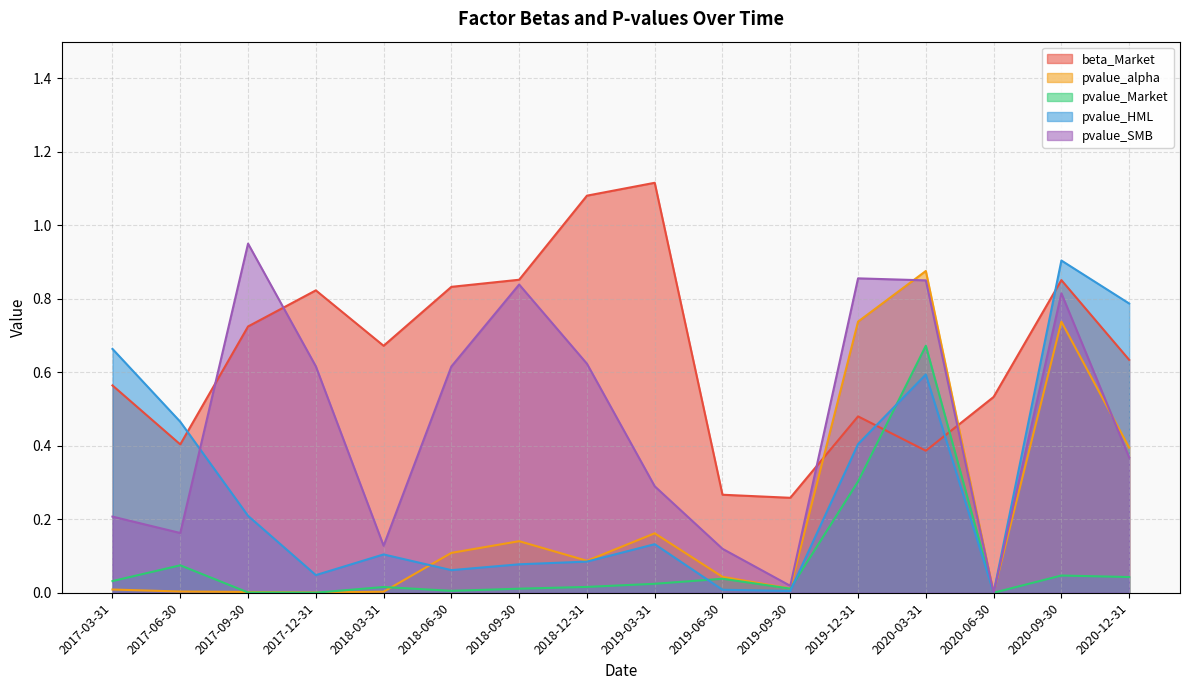

What is the label of the 8th point from the right?

2019-03-31